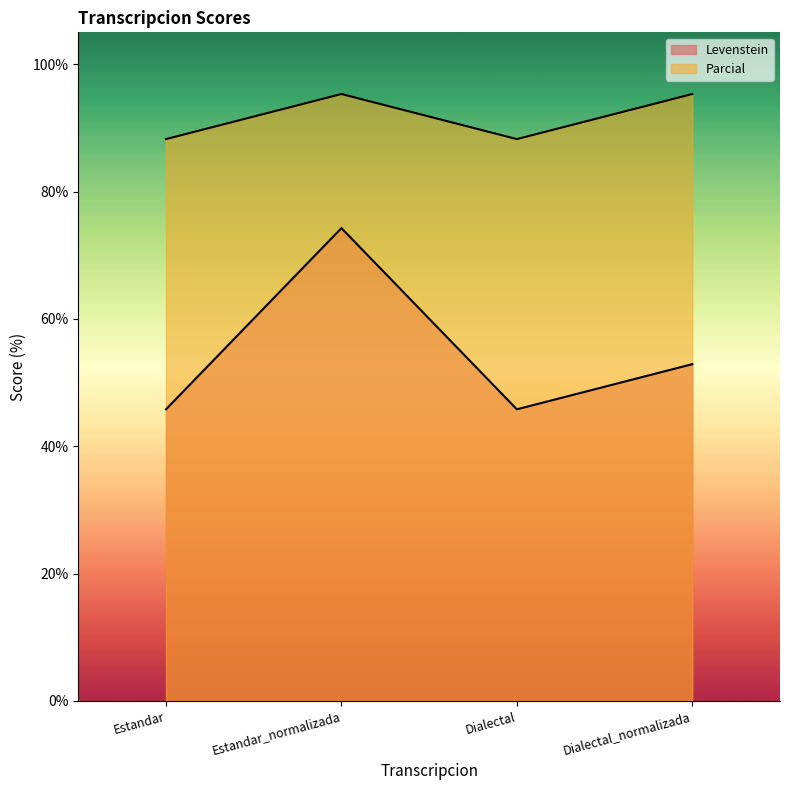

True or false: Levenstein has a value of 32.4 at Dialectal_normalizada.

False